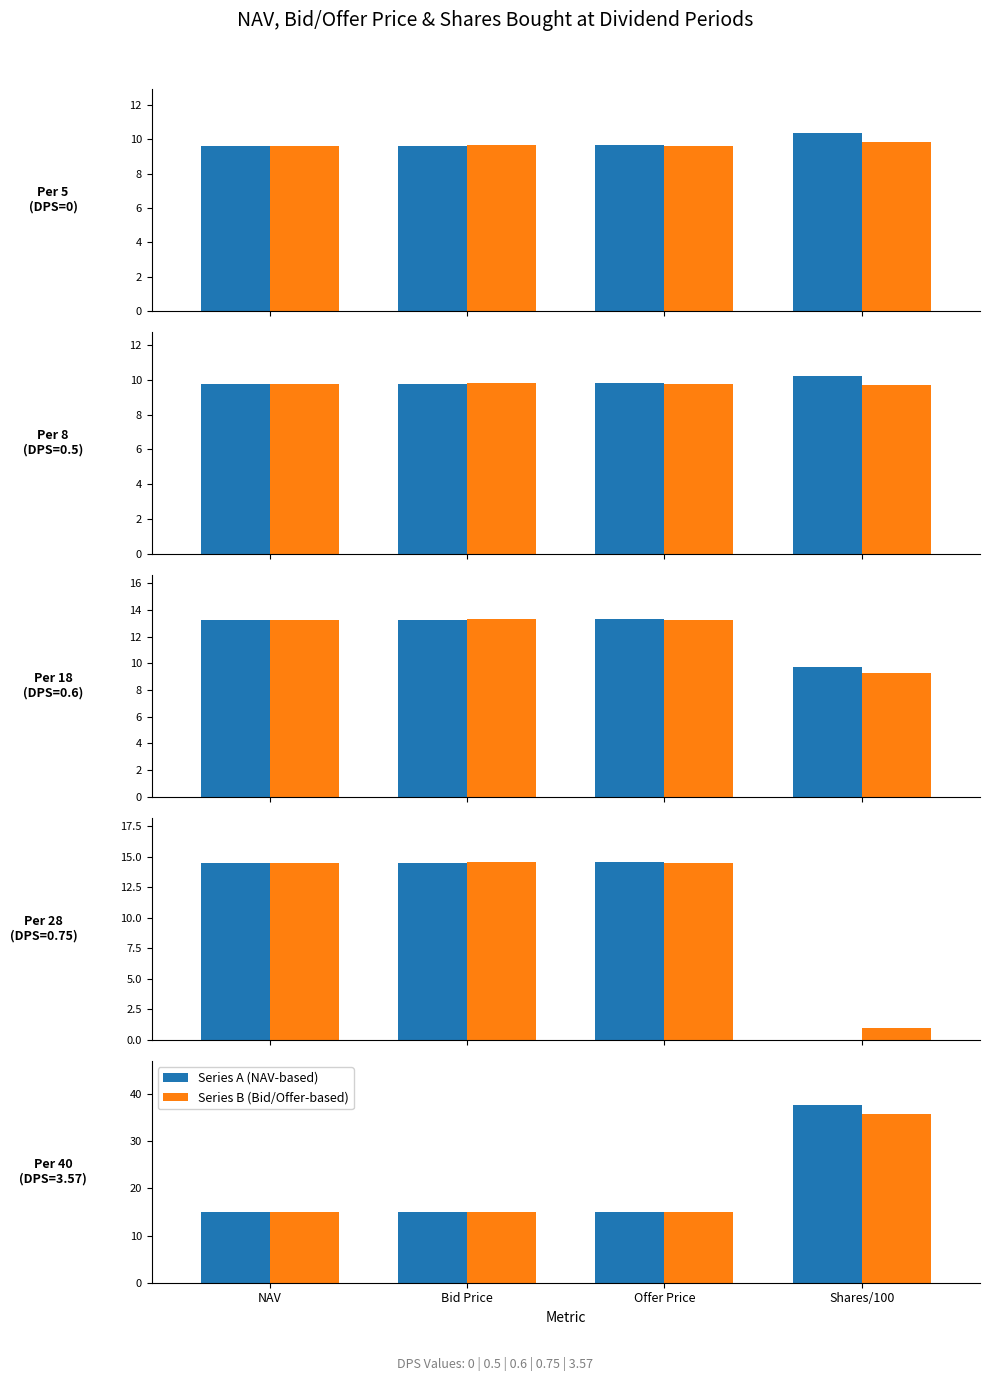

Are the bars grouped side by side (vs. stacked)?

Yes